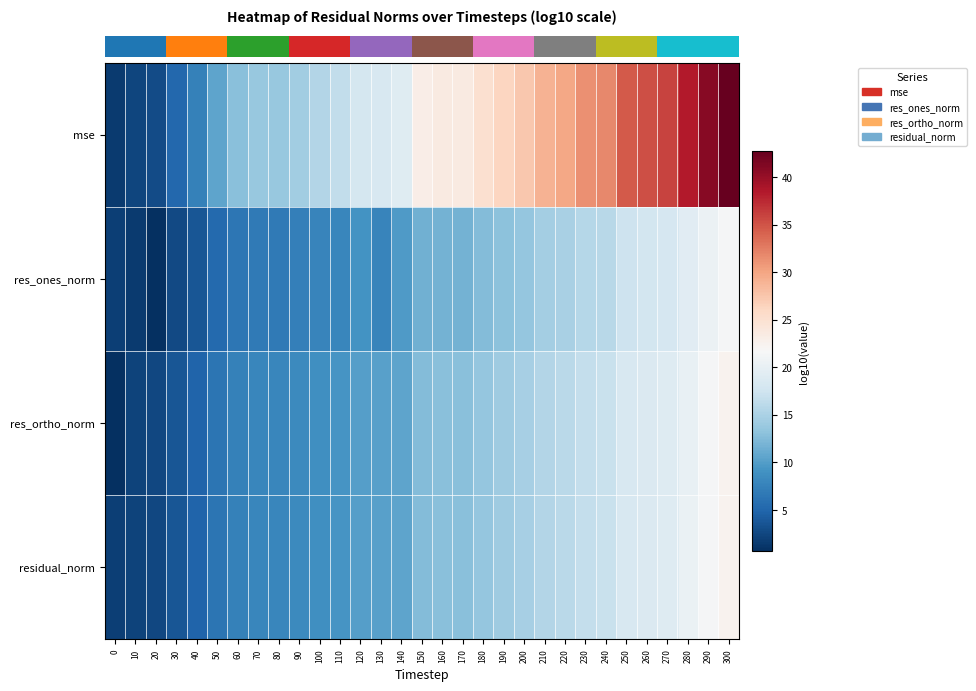

What is the smallest value displayed?

0.6